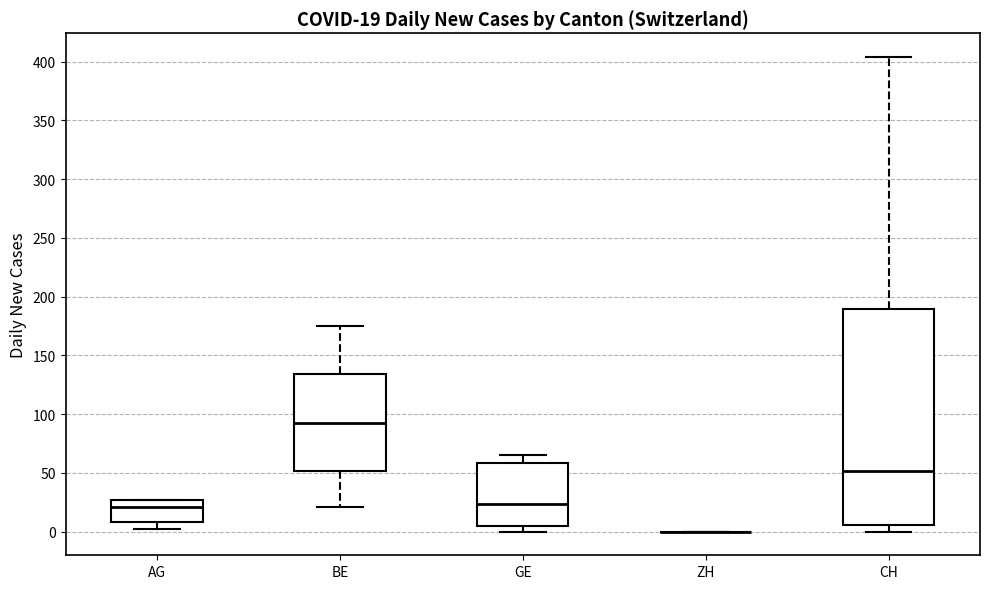

Comparing the boxes themselves (not the whiskers), which one is the tallest?

CH